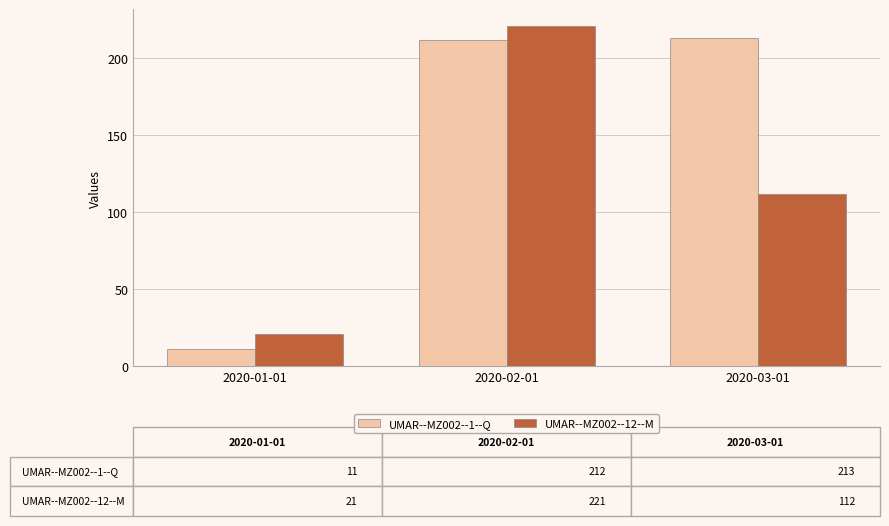

What is the label of the 2nd bar from the right?

2020-02-01